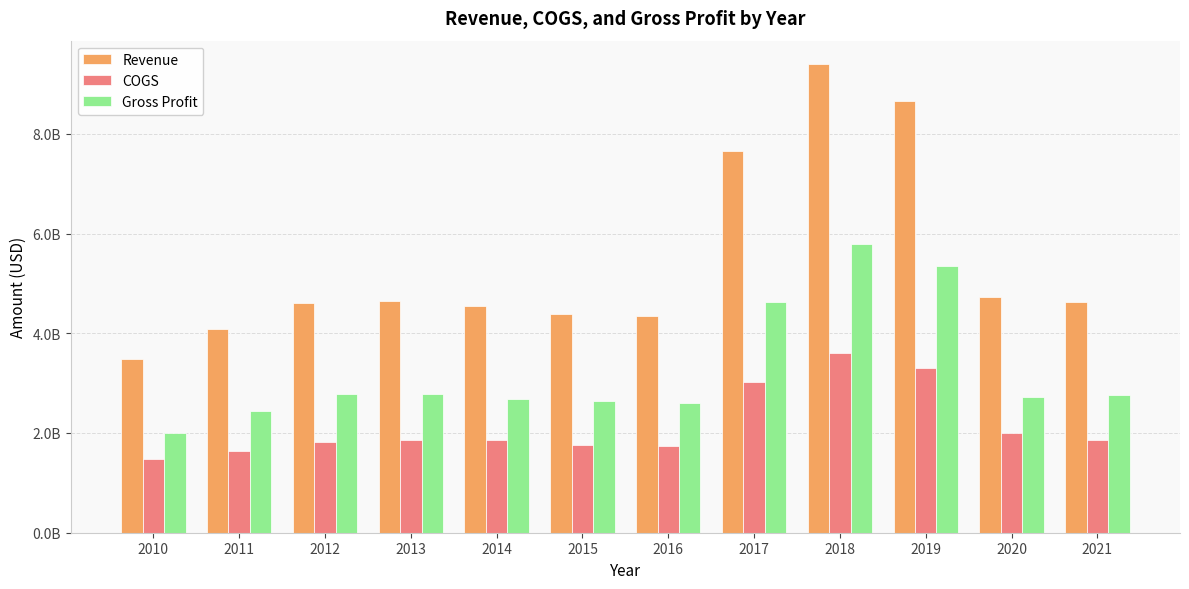

Reading left to right, transcribe all the data shown in this chart.

Revenue: 3482900000	4086100000	4611300000	4649100000	4551600000	4395200000	4349100000	7650300000	9398000000	8648500000	4717800000	4629900000
COGS: 1473200000	1640000000	1824000000	1860300000	1865700000	1757000000	1746000000	3028500000	3608400000	3306500000	1991200000	1861700000
Gross Profit: 2009700000	2446100000	2787300000	2788800000	2685900000	2638200000	2603100000	4621800000	5789600000	5342000000	2726600000	2768200000